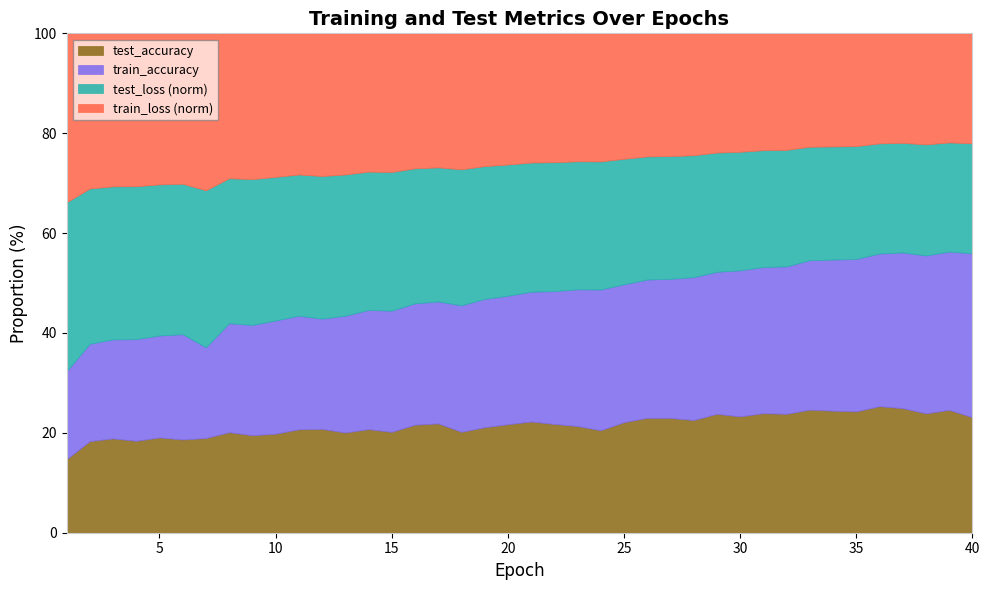

The test_accuracy series shows 1.0 at 4. True or false?

False